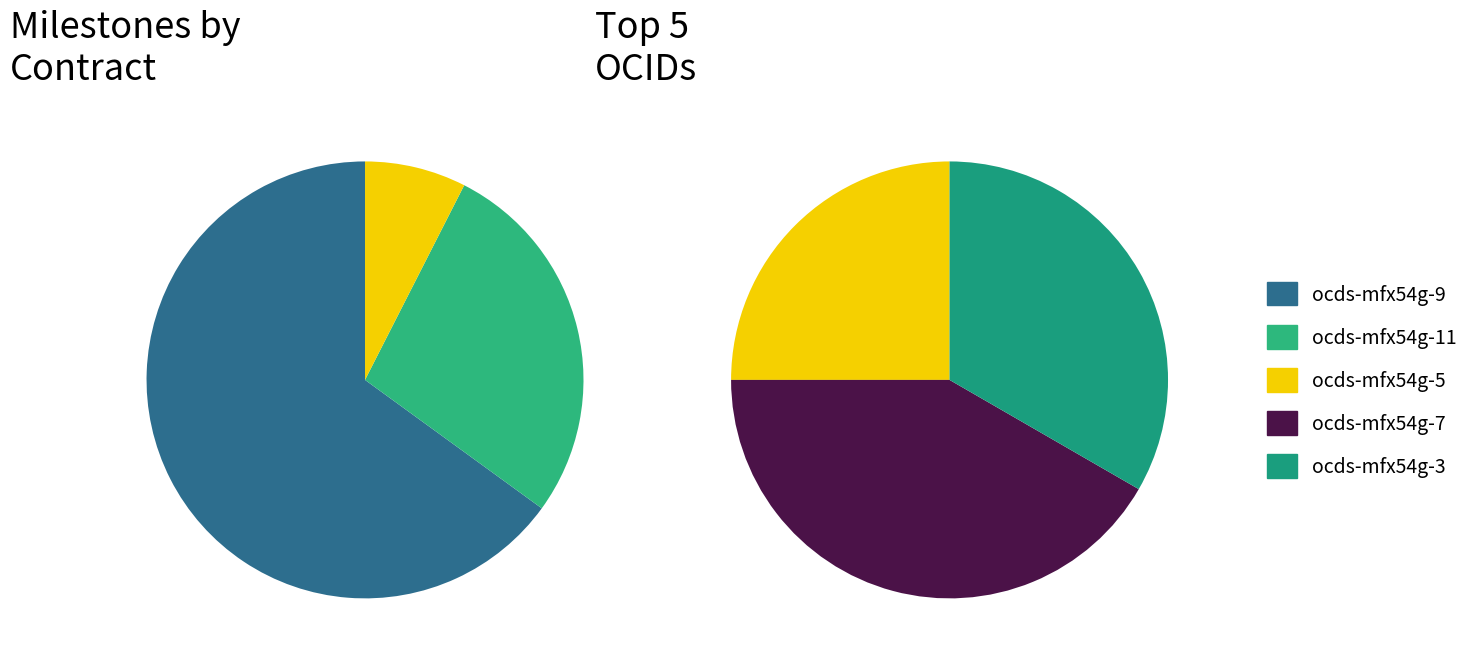

Is there any slice that represents more than half of the pie?

Yes